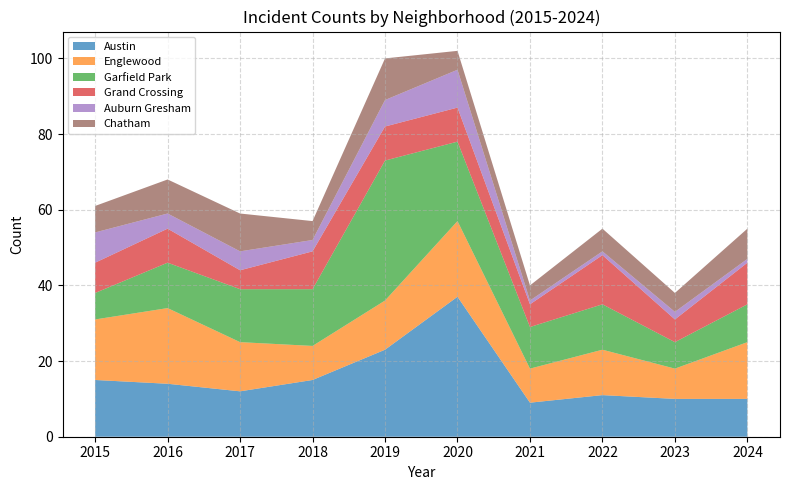

Reading left to right, extract all data points from this chart.

Austin: 2015=15	2016=14	2017=12	2018=15	2019=23	2020=37	2021=9	2022=11	2023=10	2024=10
Englewood: 2015=16	2016=20	2017=13	2018=9	2019=13	2020=20	2021=9	2022=12	2023=8	2024=15
Garfield Park: 2015=7	2016=12	2017=14	2018=15	2019=37	2020=21	2021=11	2022=12	2023=7	2024=10
Grand Crossing: 2015=8	2016=9	2017=5	2018=10	2019=9	2020=9	2021=6	2022=13	2023=6	2024=11
Auburn Gresham: 2015=8	2016=4	2017=5	2018=3	2019=7	2020=10	2021=1	2022=1	2023=2	2024=1
Chatham: 2015=7	2016=9	2017=10	2018=5	2019=11	2020=5	2021=4	2022=6	2023=5	2024=8